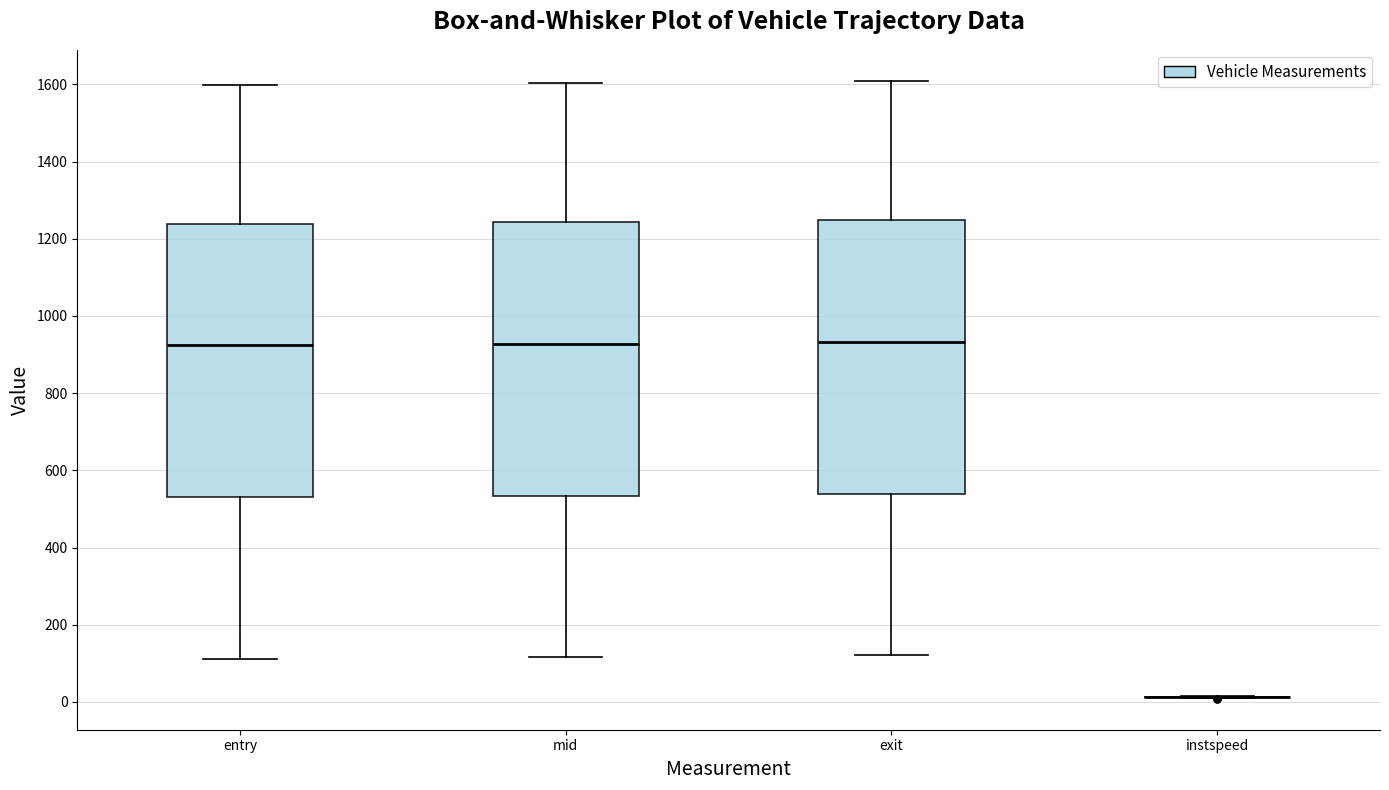

Reading left to right, transcribe this box plot: for each box, give where its median line is, the range the box spans, and where its two whiskers end, as read against the y-axis. The values are not printed on the chart, so give them approximately, as read against the axis.

entry: median 920, box 540 to 1240, whiskers 120 to 1600
mid: median 920, box 540 to 1240, whiskers 120 to 1600
exit: median 940, box 540 to 1240, whiskers 120 to 1600
instspeed: box collapsed to a line at 20, whiskers 0 to 20